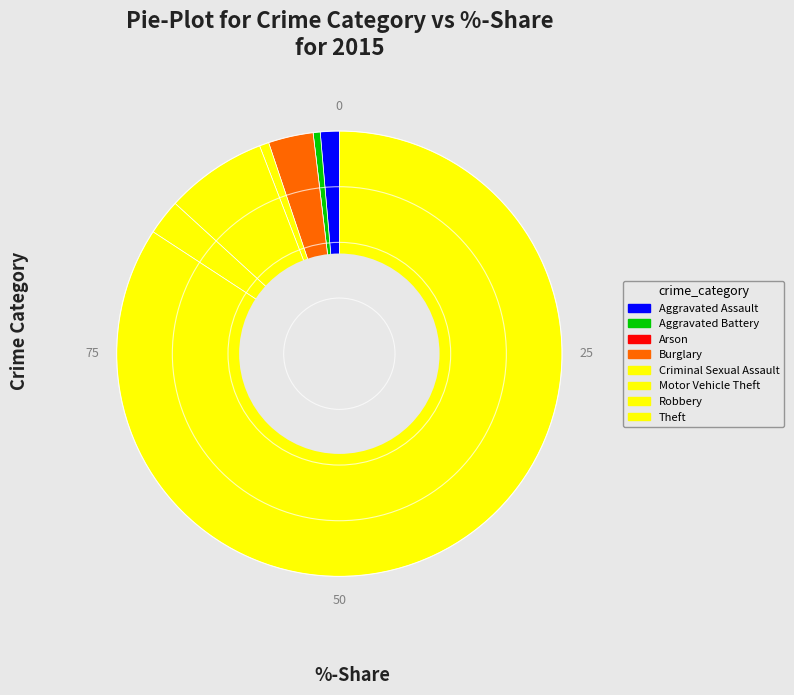

To the nearest percent, what percentage of the pie is Robbery?

3%